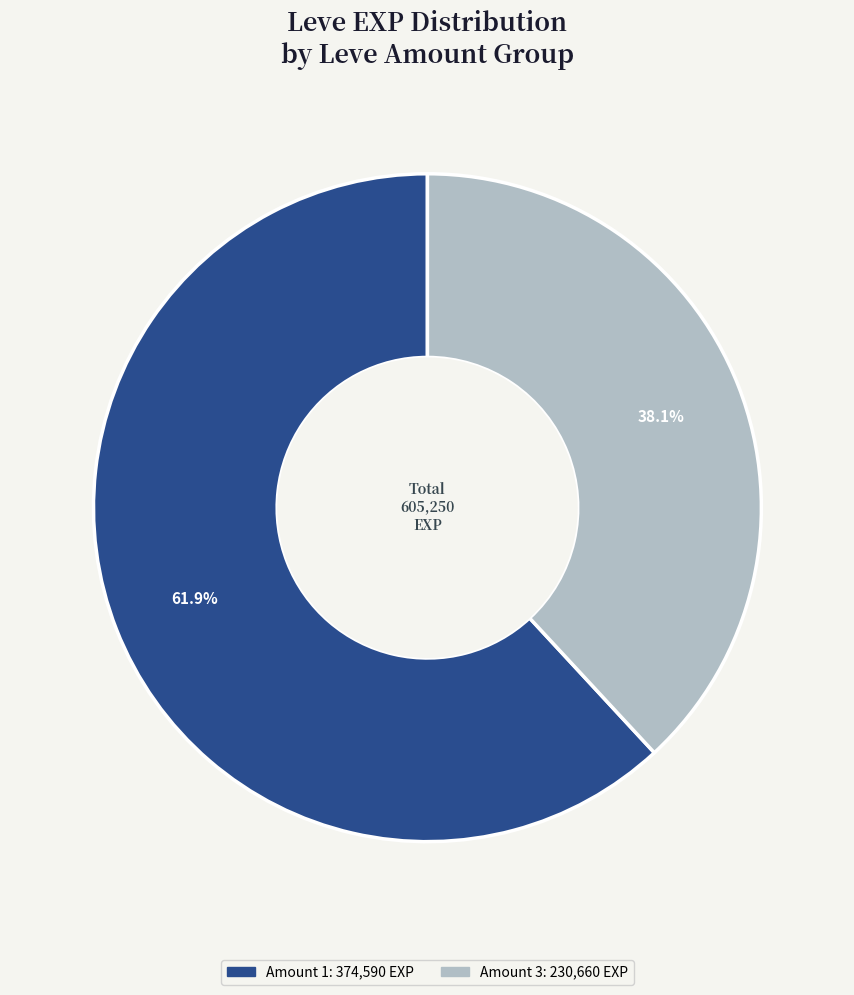

Does any single category account for the majority?

Yes